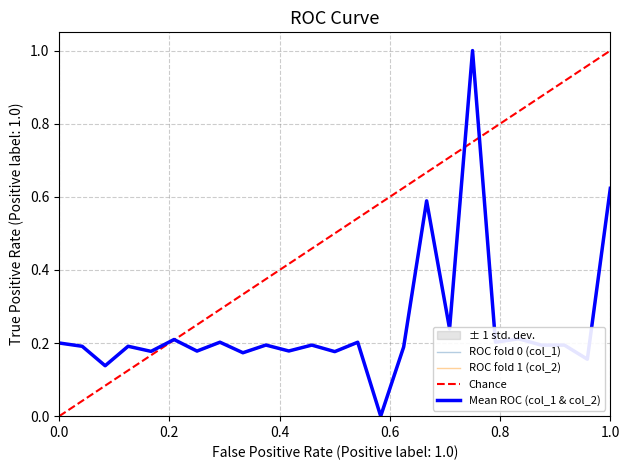

True or false: col_2 has more than 2 interior local peaks.

True